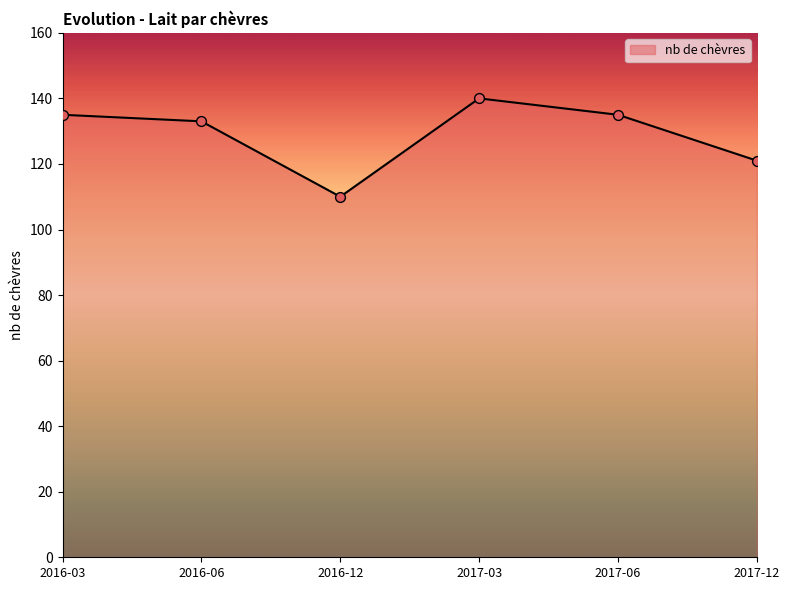

Which has a higher value, 2017-12 or 2016-12?

2017-12